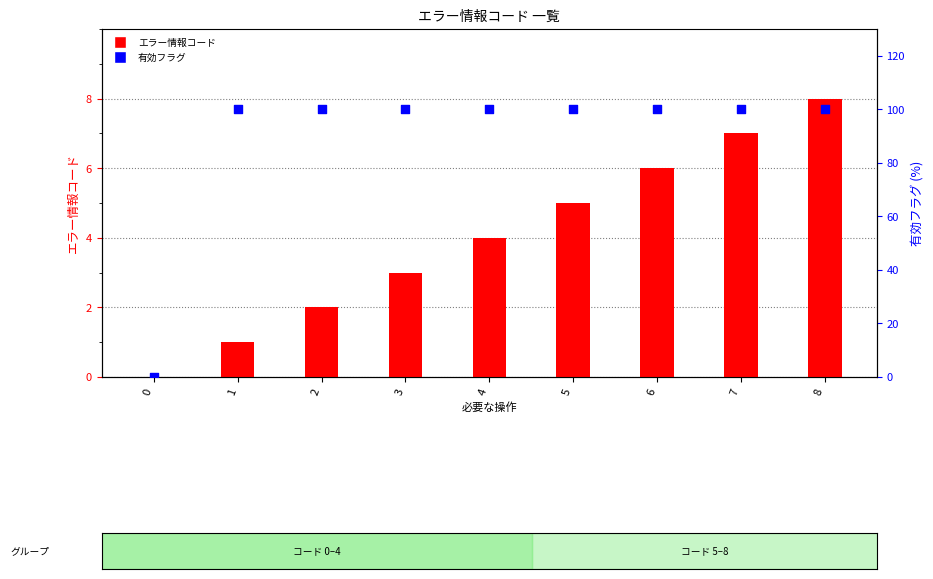

What are all the series names shown in the legend?

エラー情報コード, 有効フラグ